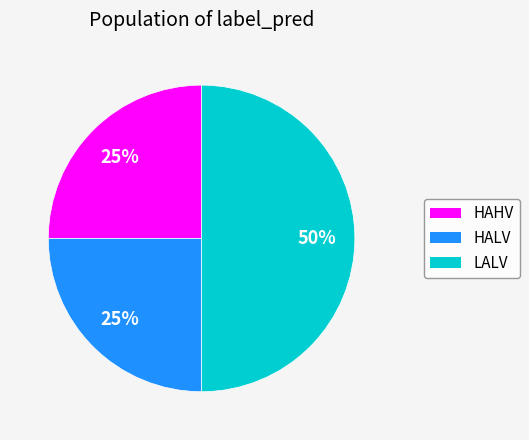

To the nearest percent, what is the difference between the LALV and HAHV slice percentages?

25%